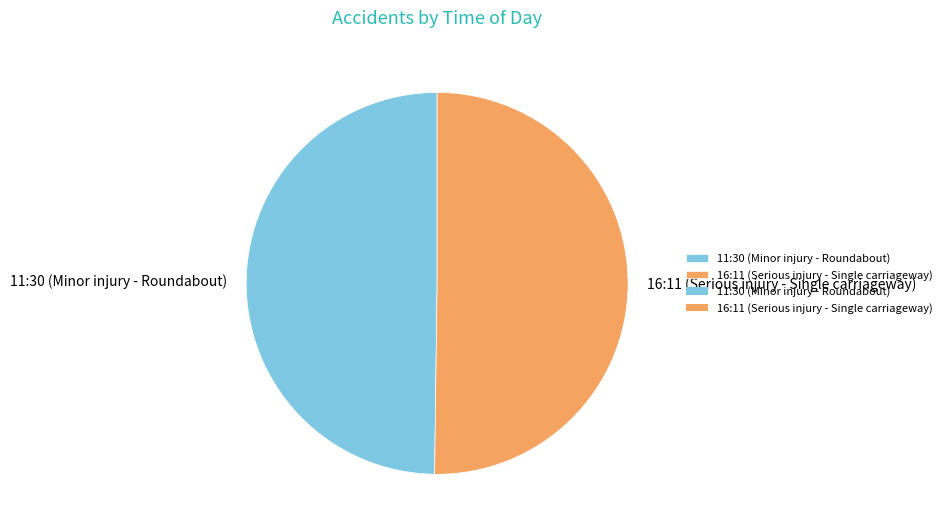

Approximately how many times larger is the value at 16:11 (Serious injury - Single carriageway) compared to 11:30 (Minor injury - Roundabout)?

1.0